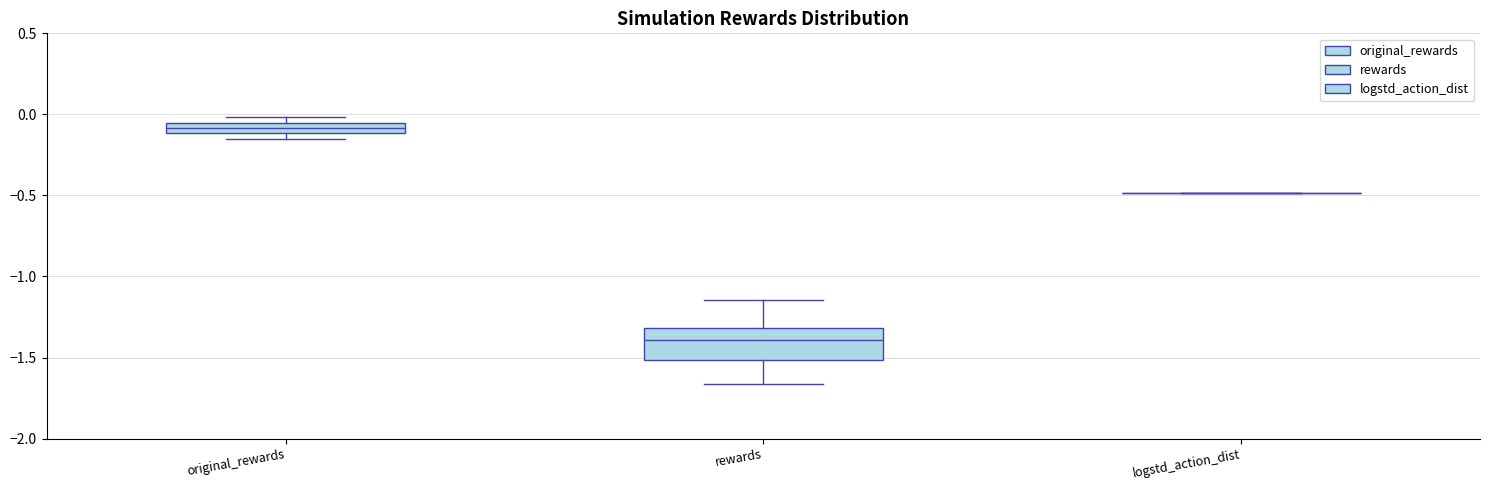

Which box is the tallest, from its lower edge to its upper edge?

rewards